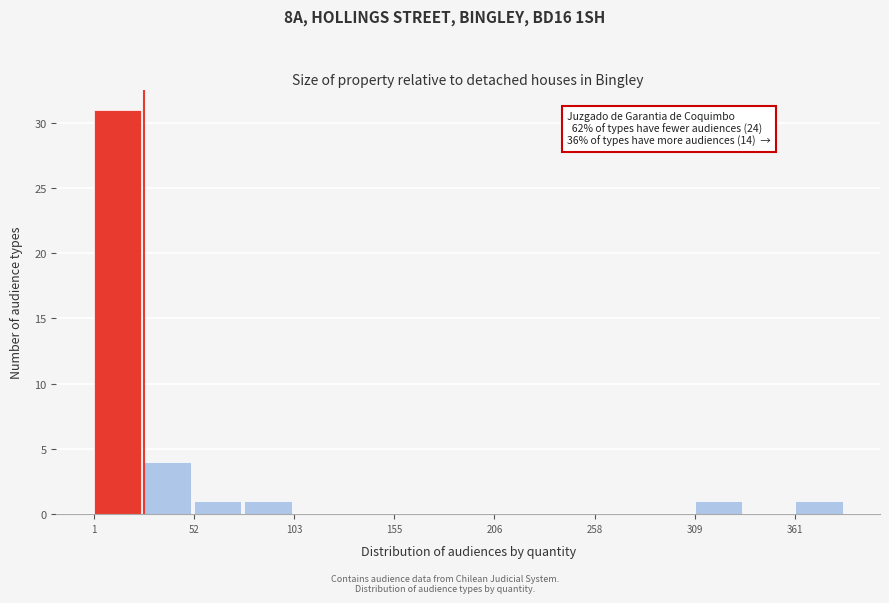

Read against the x-axis, roughly where is the centre of the tallest bar?

10